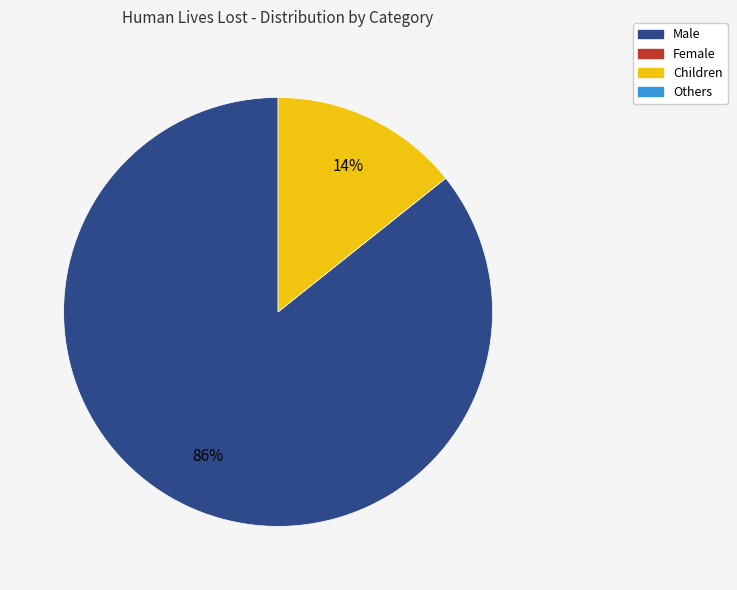

To the nearest percent, what is the average slice percentage?

50%